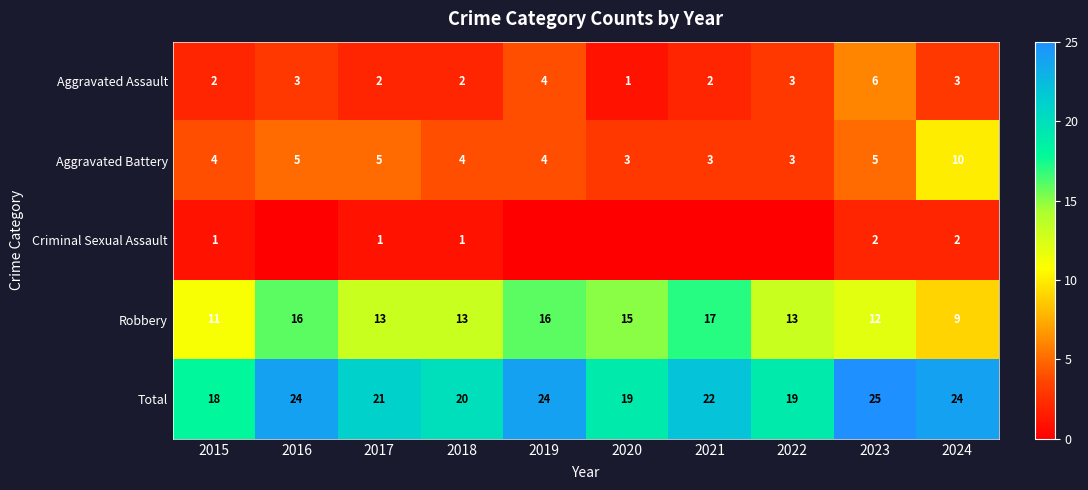

How many Aggravated Battery values are between 3 and 5?

9